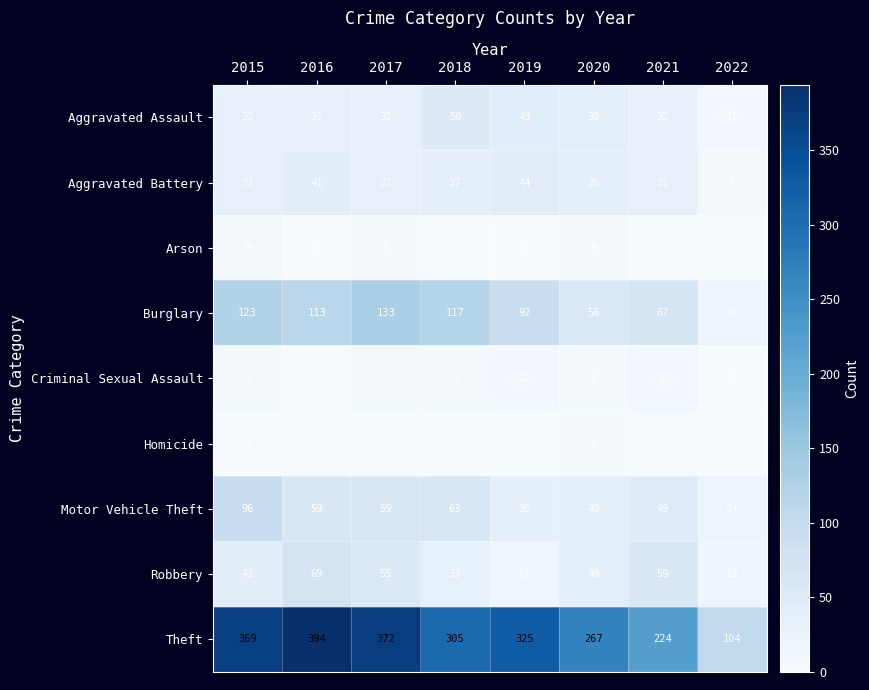

What is the difference between the highest and lowest values at 2019?

325